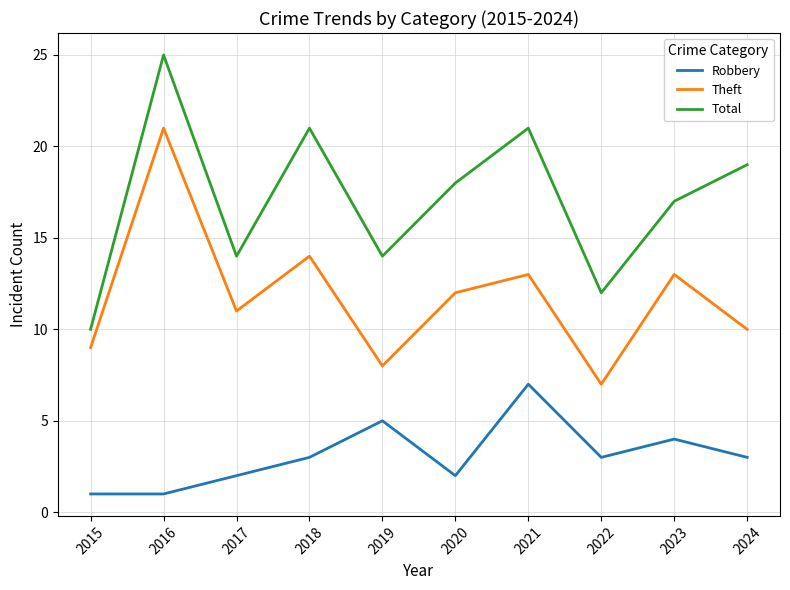

What is the highest value of the Robbery series?

7